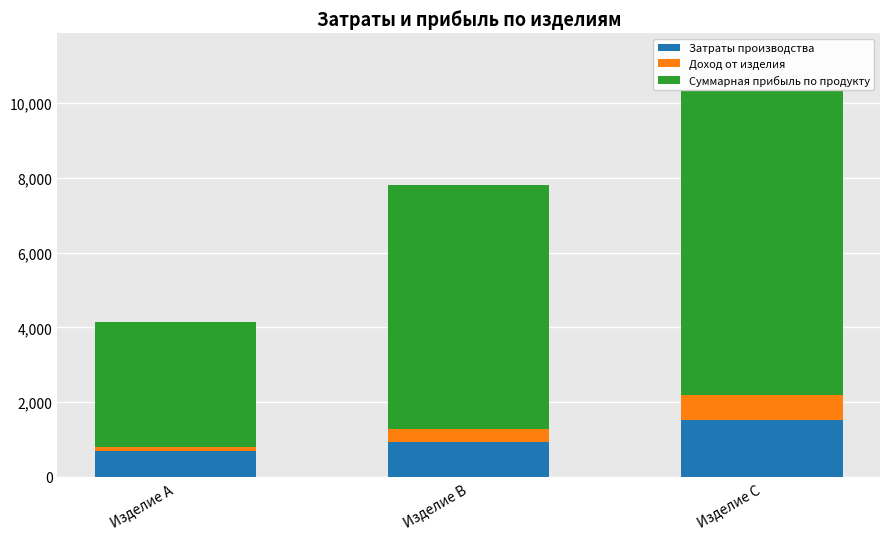

What is the total value across all series at Изделие B?

7811